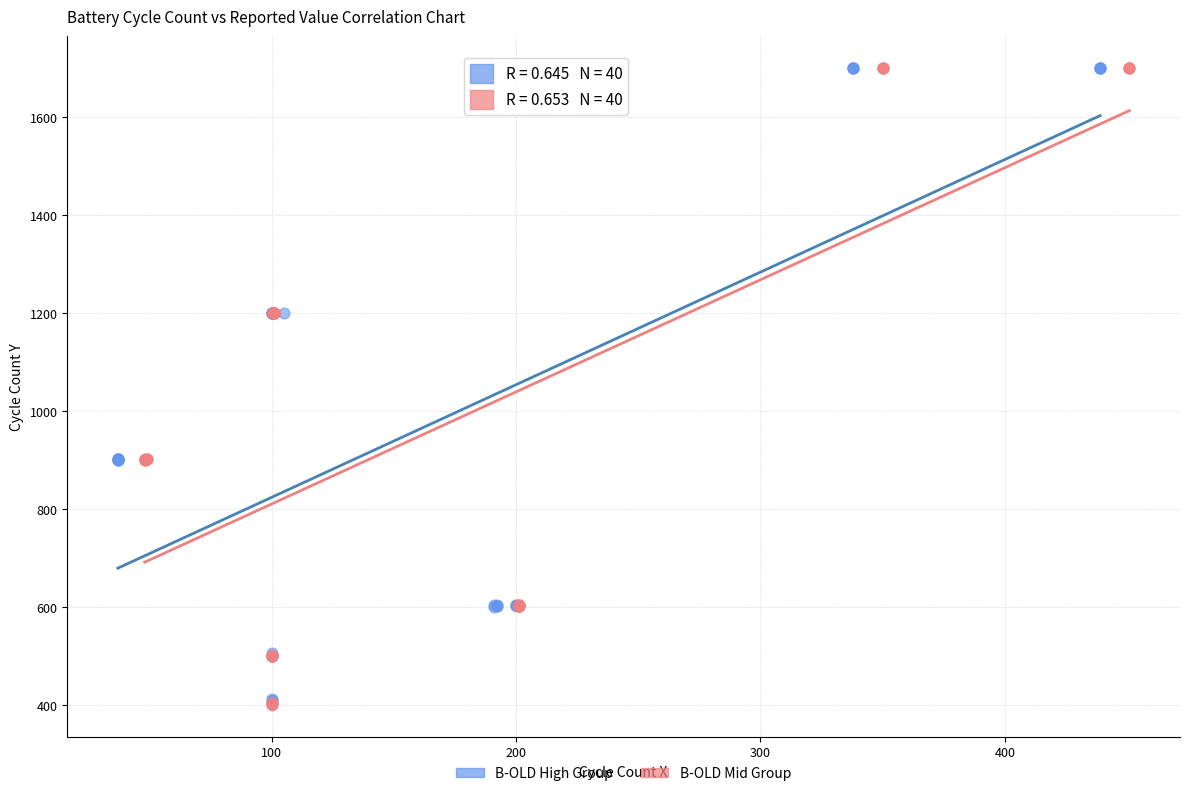

What are all the series names shown in the legend?

B-OLD High Group, B-OLD Mid Group